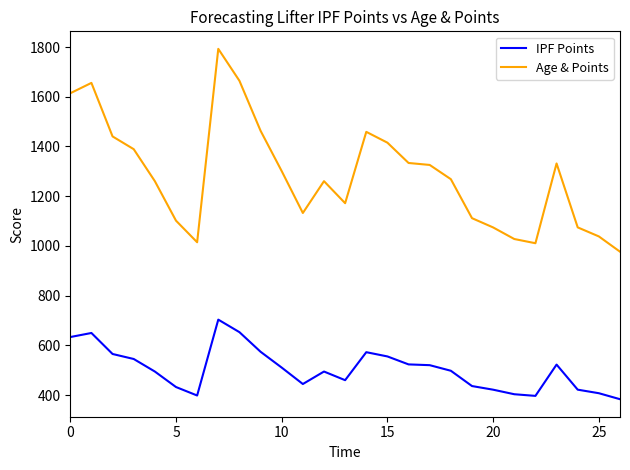

What is the difference between the maximum and minimum values in the IPF Points series?

320.1